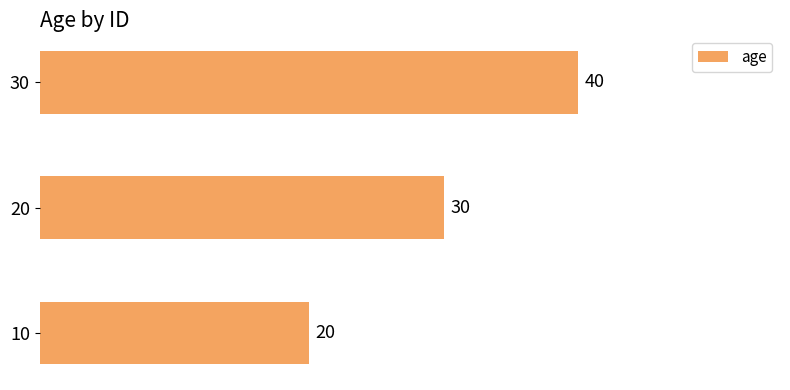

Between 20 and 30, which is larger?

30